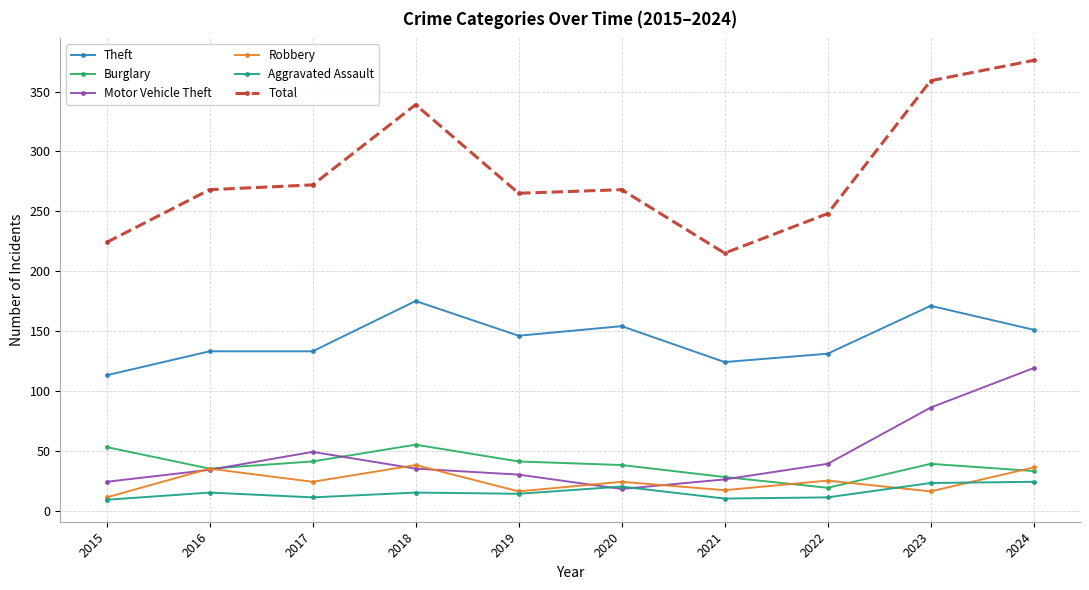

Which series changed the most between 2017 and 2023?

Total